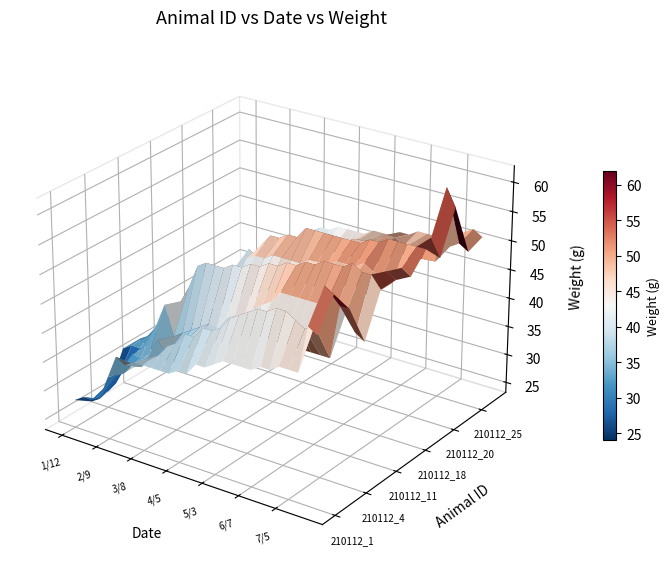

True or false: 210112_26 has a value of 46 at 3/29.

True